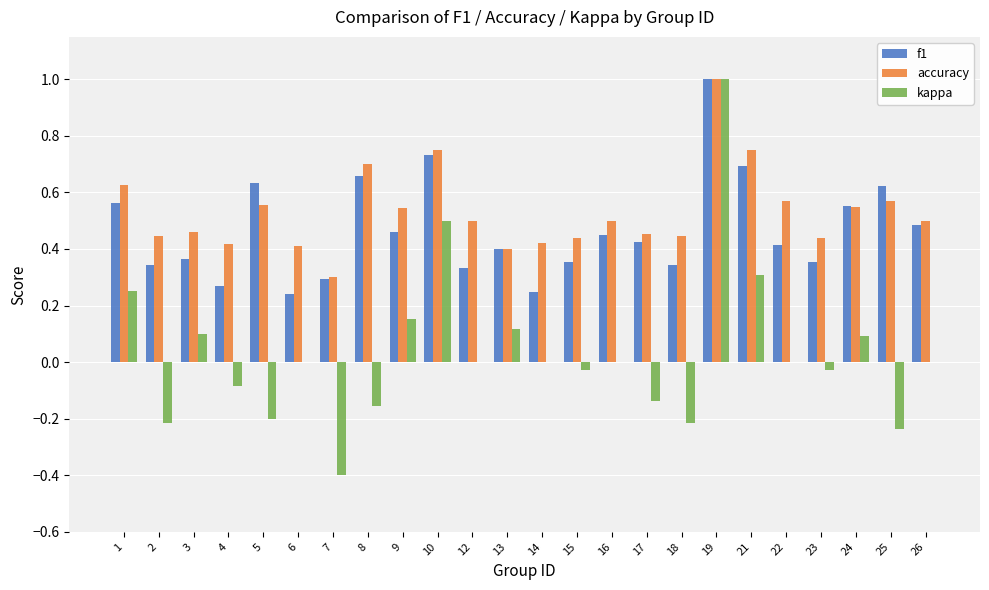

What are all the series names shown in the legend?

f1, accuracy, kappa